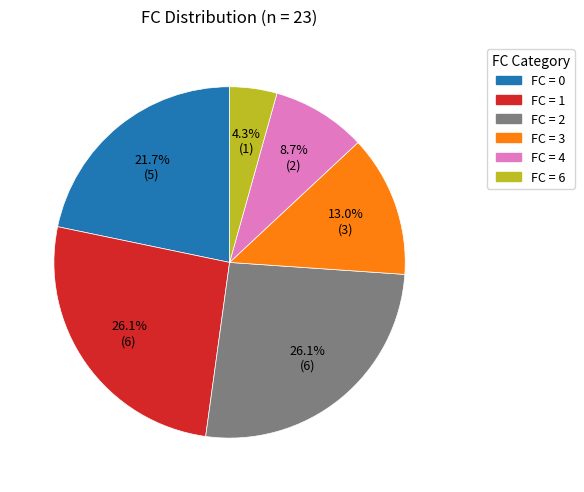

Is there a majority slice in this chart?

No